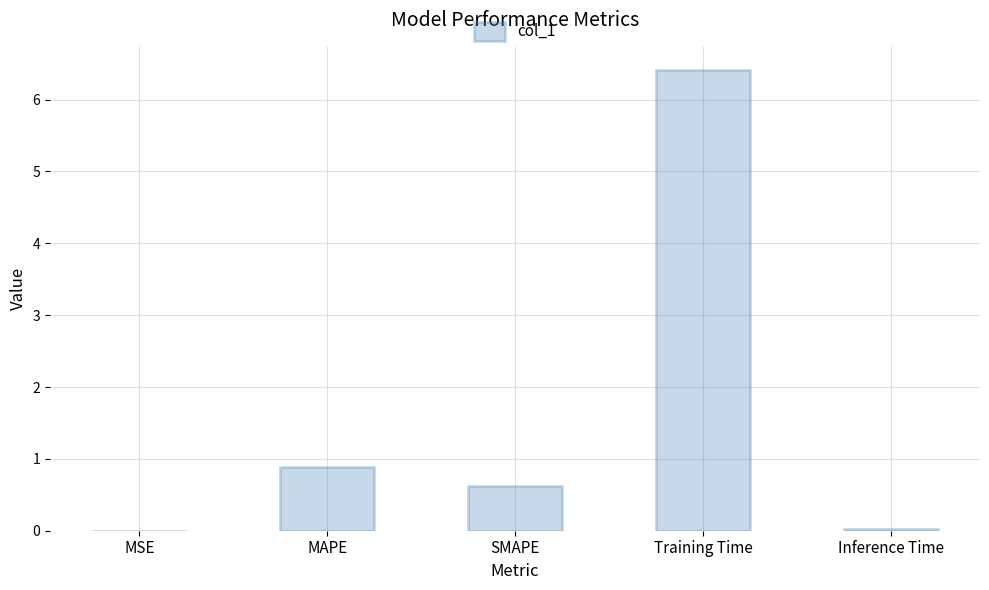

Which has a higher value, Training Time or Inference Time?

Training Time